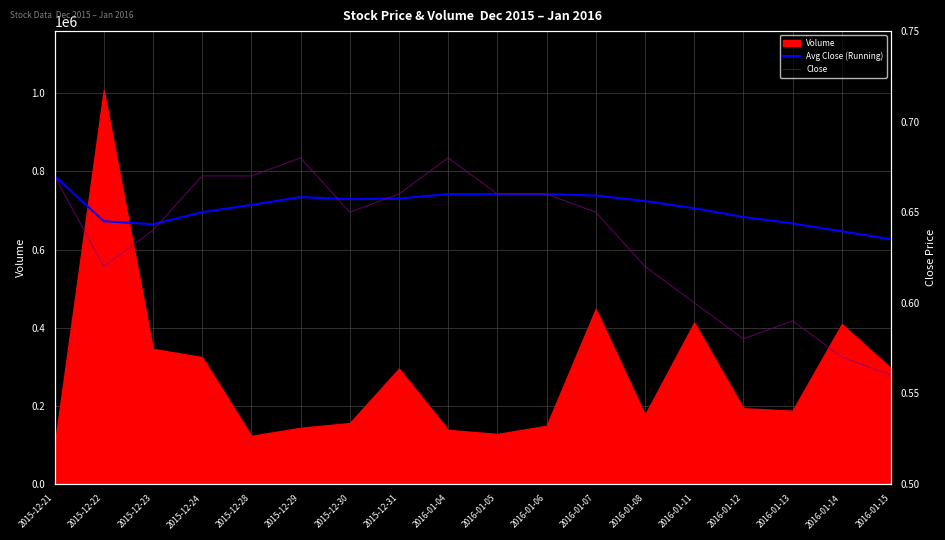

List the labels in order of Avg Close (Running) value, largest first.

2015-12-21, 2016-01-04, 2016-01-05, 2016-01-06, 2016-01-07, 2015-12-29, 2015-12-31, 2015-12-30, 2016-01-08, 2015-12-28, 2016-01-11, 2015-12-24, 2016-01-12, 2015-12-22, 2016-01-13, 2015-12-23, 2016-01-14, 2016-01-15